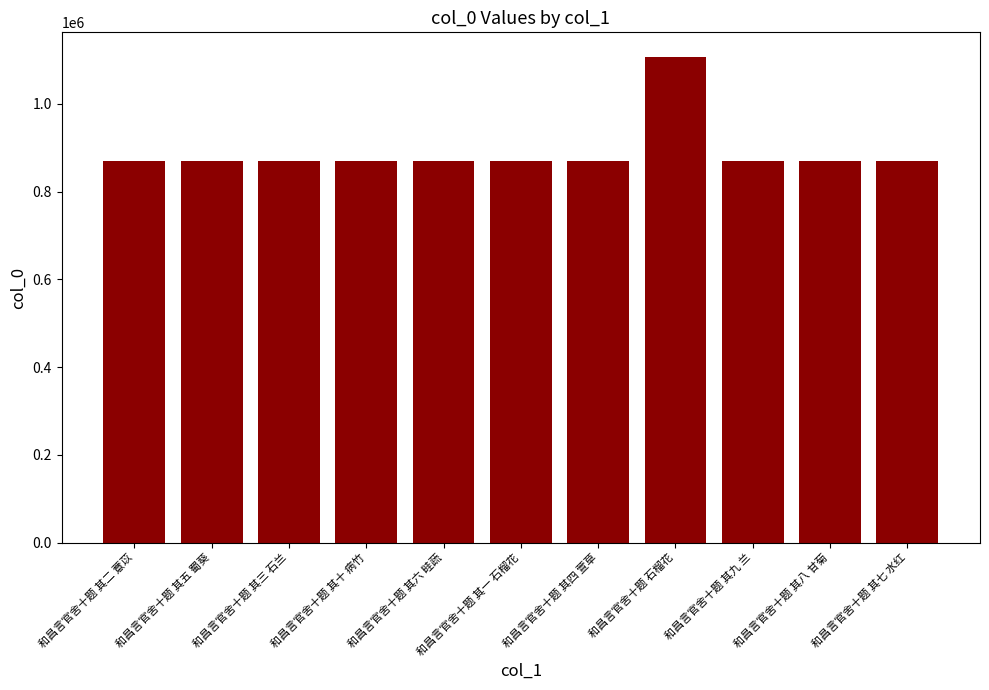

At which label does the data first exceed 870070?

和昌言官舍十题 其二 薏苡